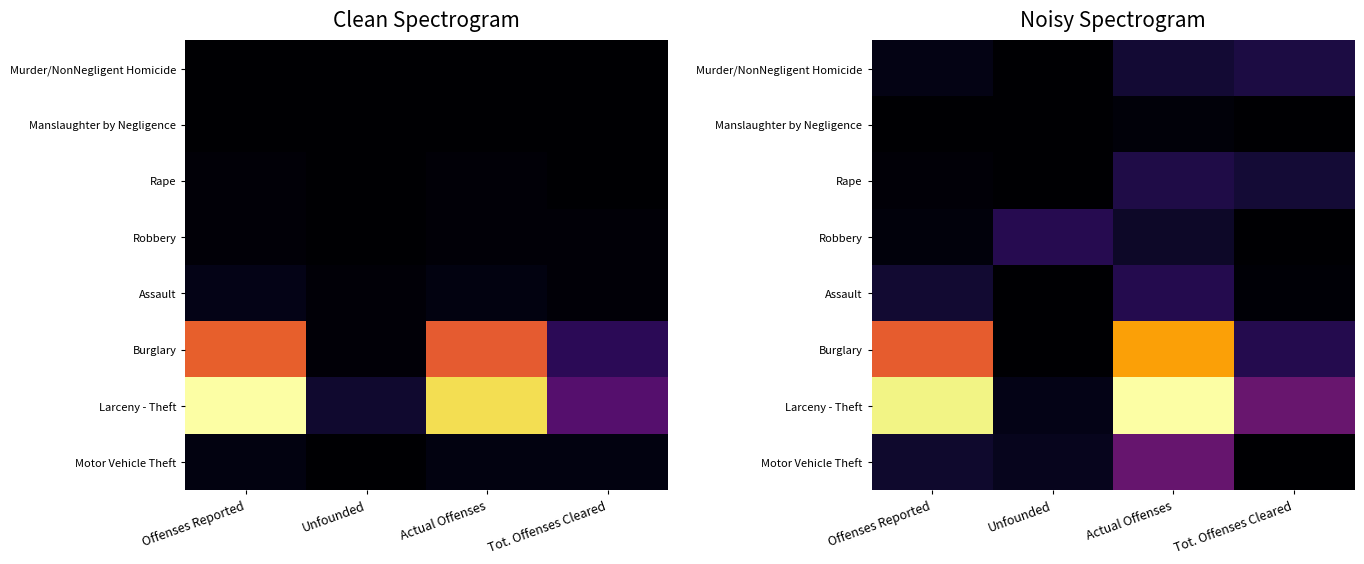

What is the difference between the maximum and second lowest values in the Burglary series?

47.1